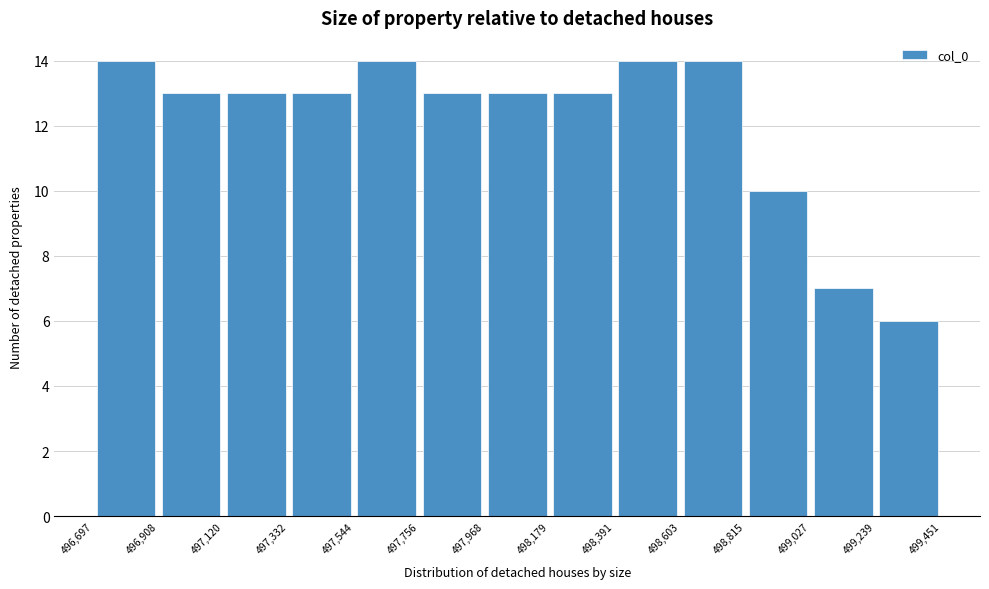

Reading left to right, list every bar in this chart as the range it spans on the x-axis followed by its height. The values are not printed on the chart, so give them approximately, as read against the axis.

496,697 to 496,908: 14
496,908 to 497,120: 13
497,120 to 497,332: 13
497,332 to 497,544: 13
497,544 to 497,756: 14
497,756 to 497,968: 13
497,968 to 498,179: 13
498,179 to 498,391: 13
498,391 to 498,603: 14
498,603 to 498,815: 14
498,815 to 499,027: 10
499,027 to 499,239: 7
499,239 to 499,451: 6